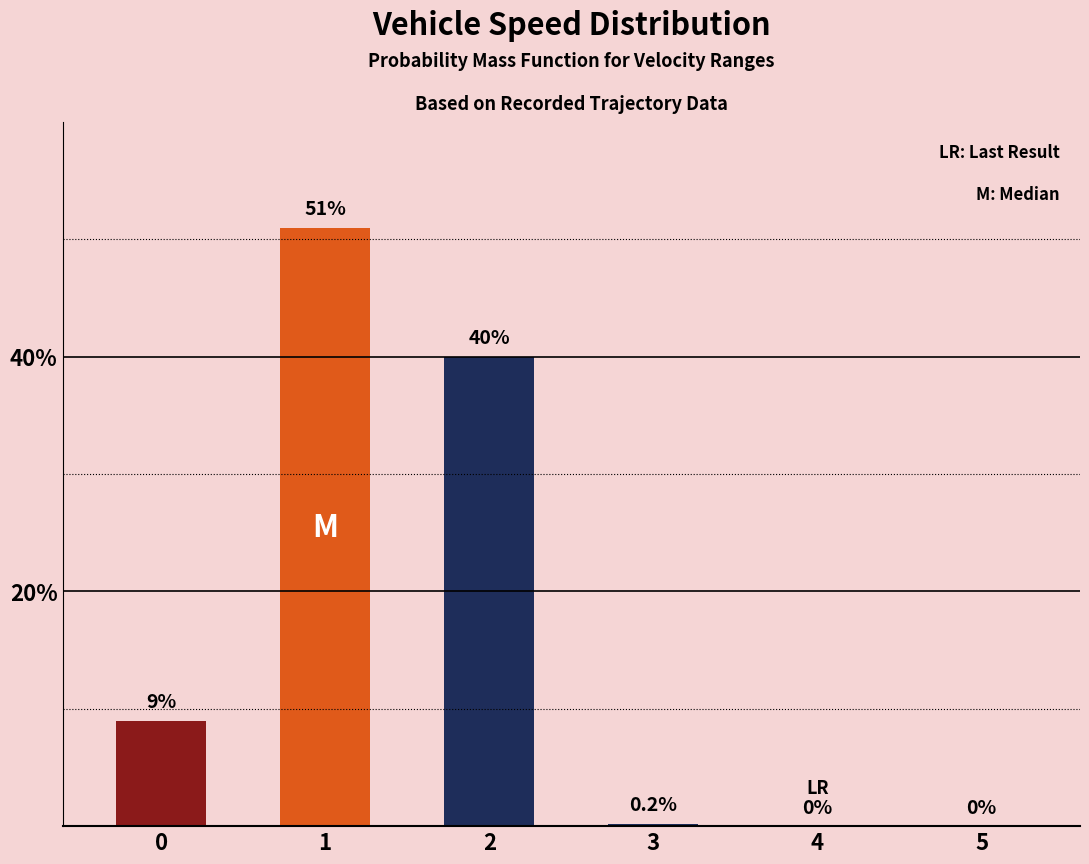

What is the difference between the values at 4 and 2?

40.0